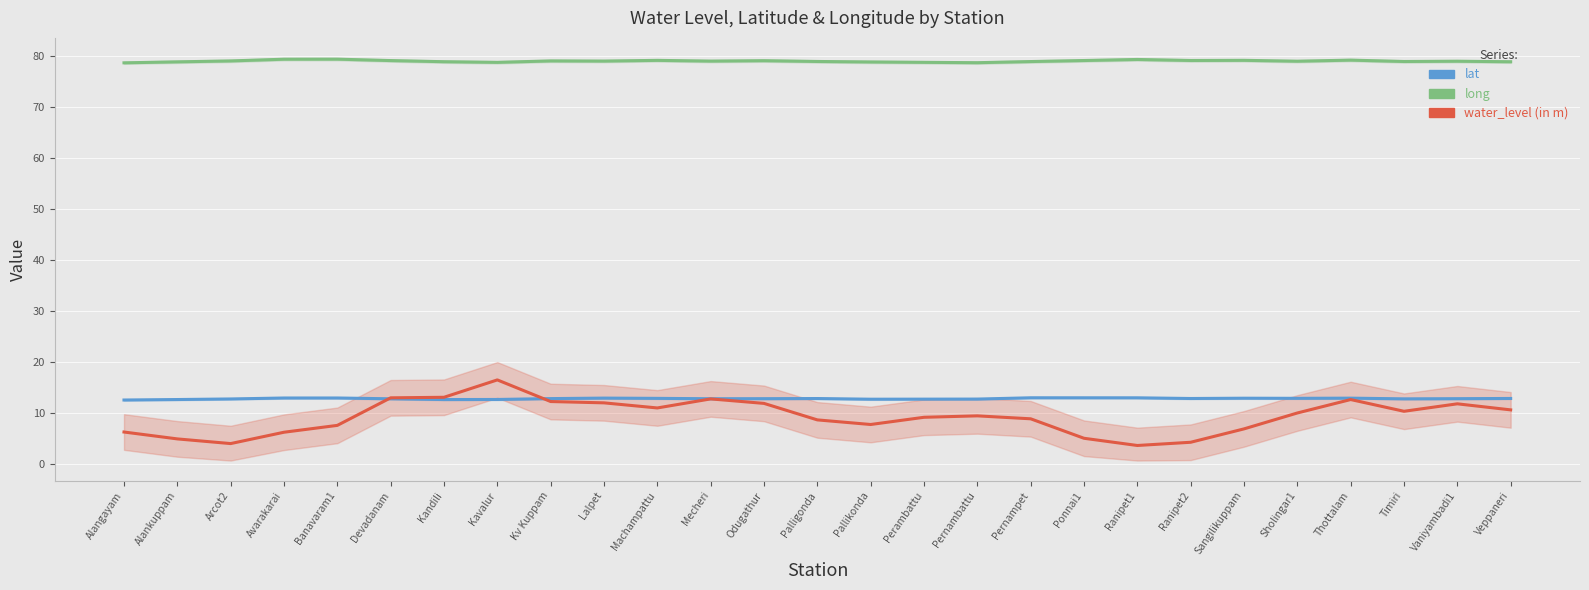

How many distinct data groups are displayed?

3